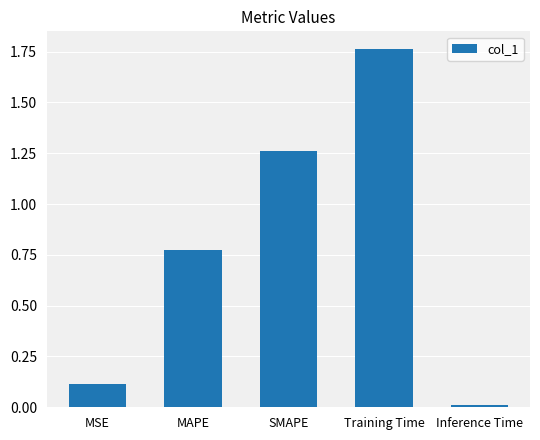

What is the value of the 1st bar from the left?

0.1